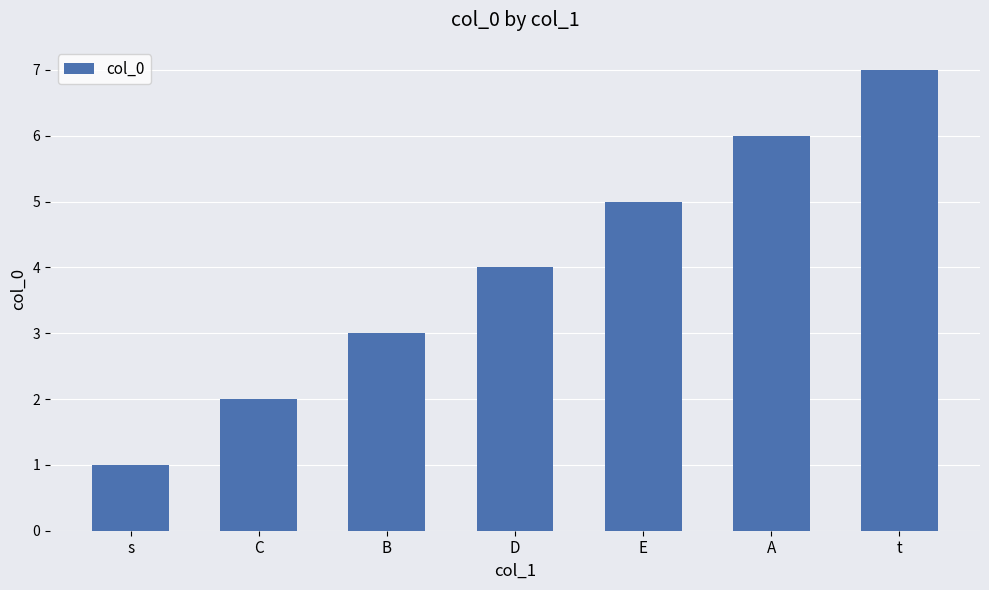

How many data points does each series have?

7